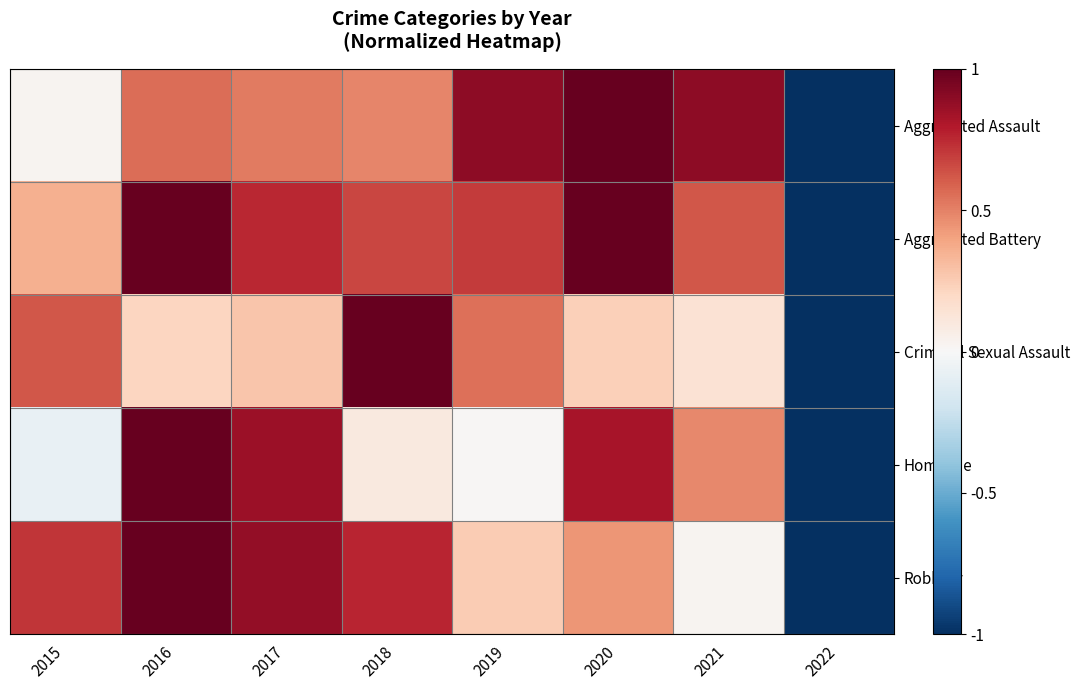

What is the total value across all series at 2021?

2.2